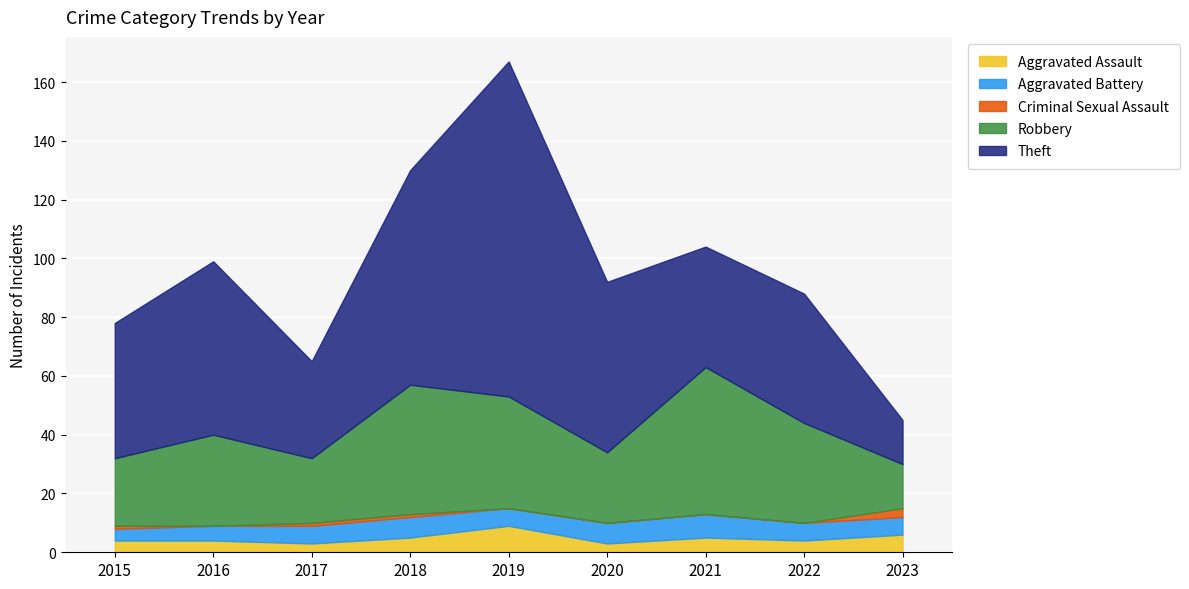

What is the maximum value for Aggravated Assault?

9